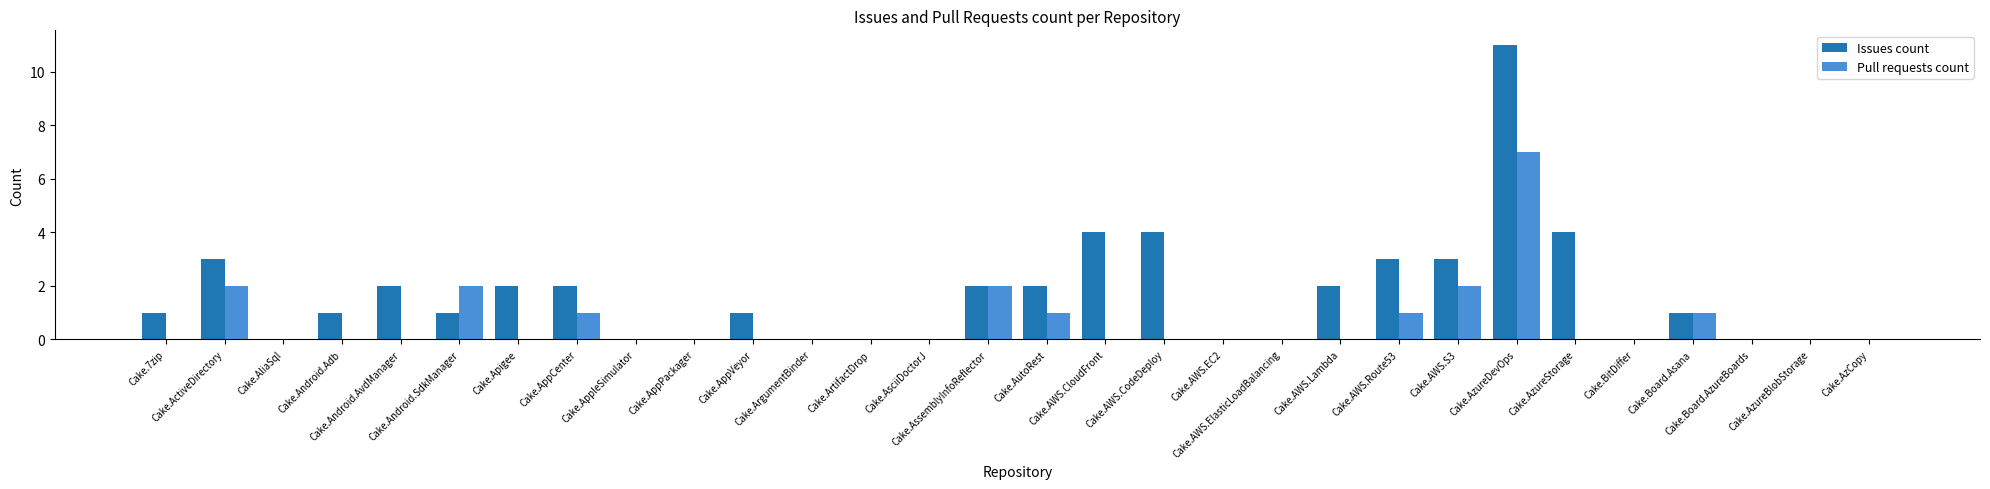

Which series has the largest total across all categories?

Issues count